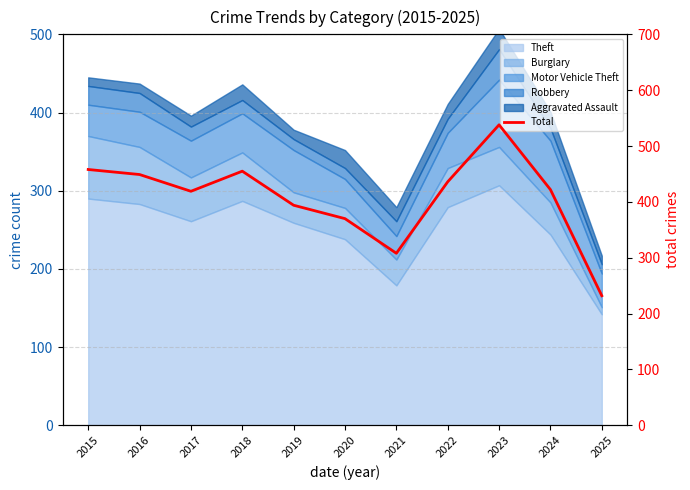

Reading right to left, extract all data points from this chart.

2025=232	2024=422	2023=538	2022=436	2021=308	2020=370	2019=394	2018=455	2017=419	2016=449	2015=458